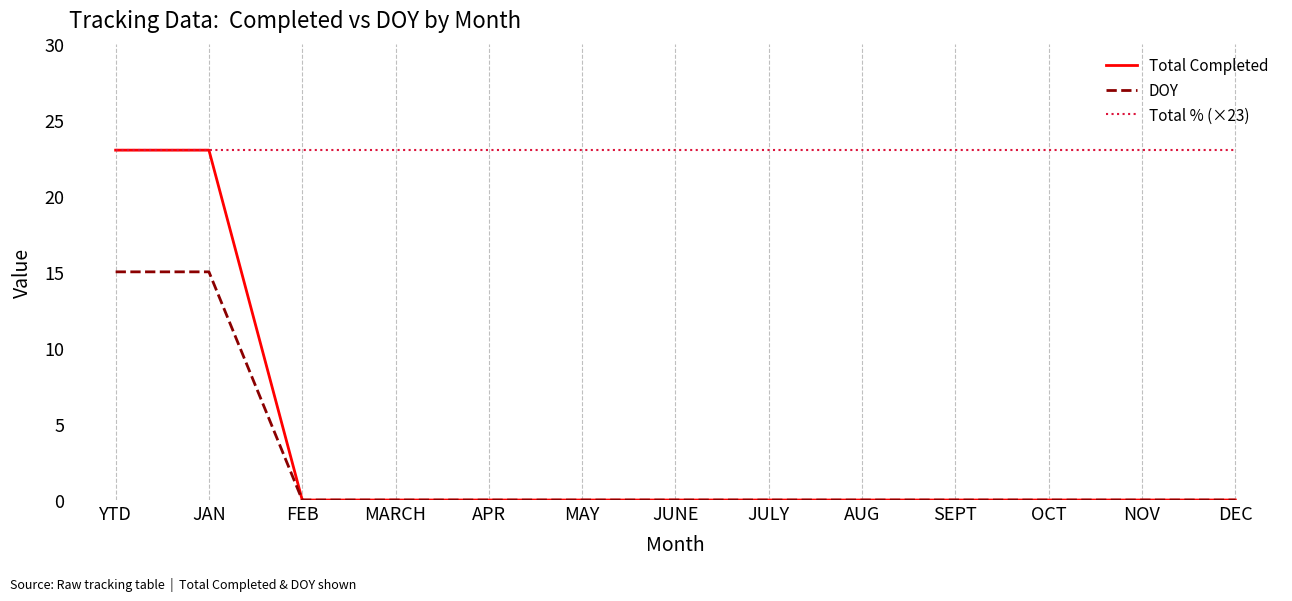

True or false: DOY and Total % (×23) intersect in this chart.

False